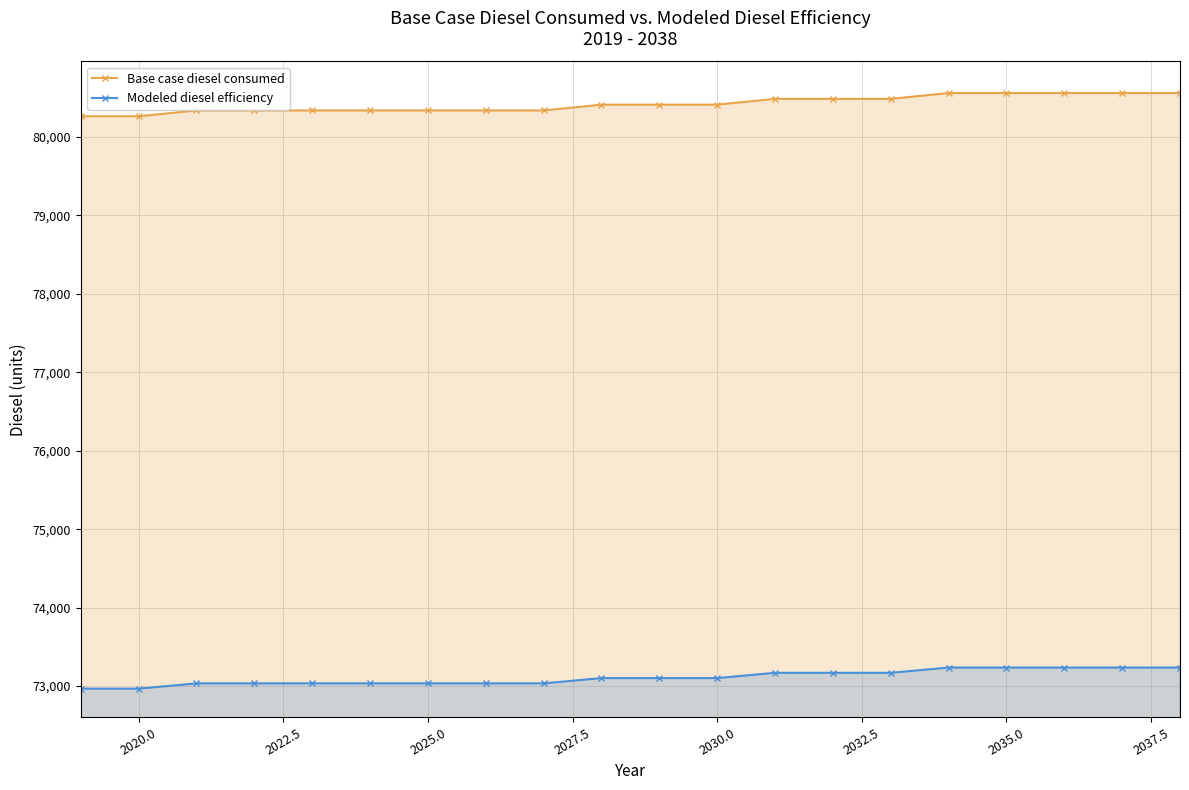

How many distinct data groups are displayed?

2